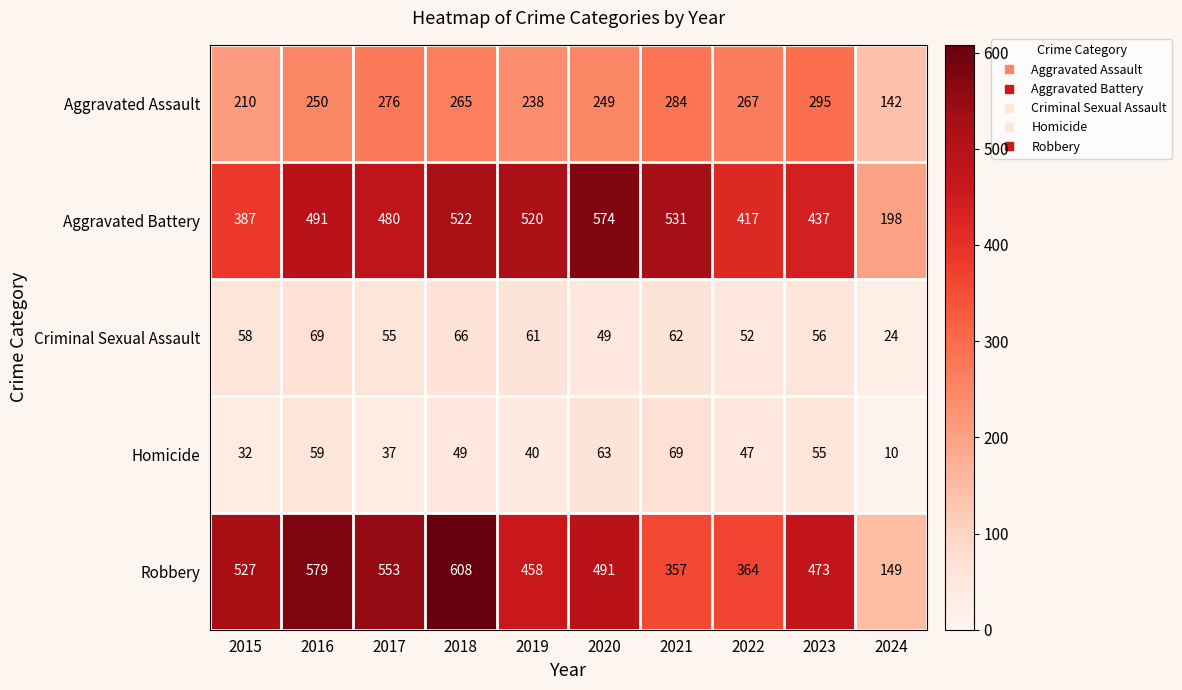

At which category is the sum across all series the highest?

2018